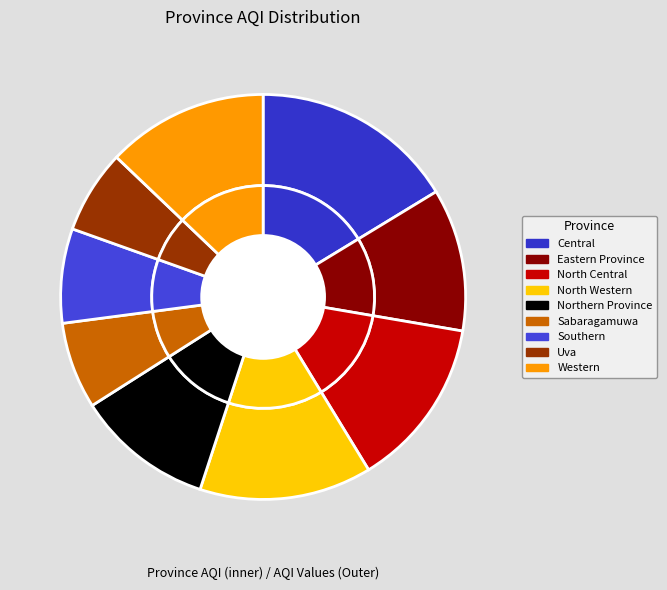

Which slice is the largest?

Central